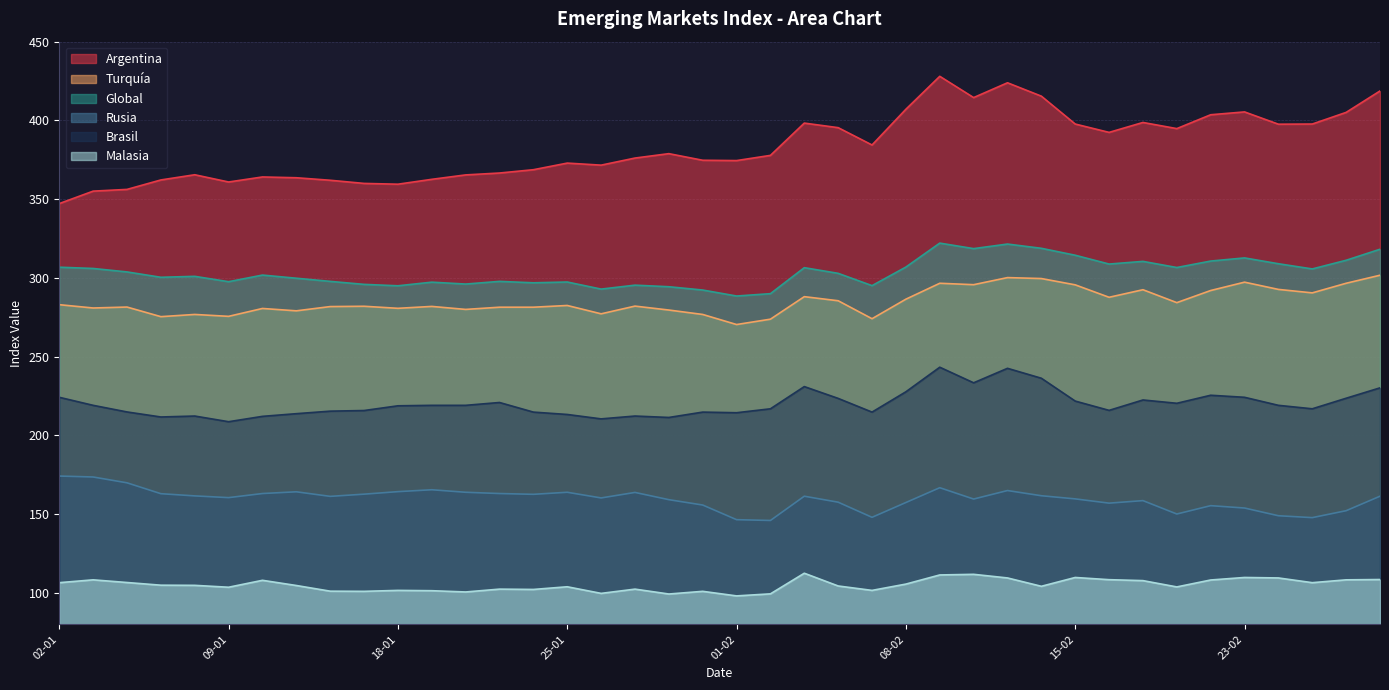

Reading left to right, transcribe all the data shown in this chart.

Argentina: 02-01=347.2	03-01=355.1	04-01=356.2	05-01=362.2	08-01=365.5	09-01=360.9	10-01=364.1	12-01=363.6	16-01=362.0	17-01=360.0	18-01=359.5	19-01=362.6	22-01=365.4	23-01=366.6	24-01=368.7	25-01=372.9	26-01=371.6	29-01=376.1	30-01=378.9	31-01=374.7	01-02=374.5	02-02=377.8	05-02=398.3	06-02=395.4	07-02=384.4	08-02=407.1	09-02=428.0	12-02=414.5	13-02=423.9	14-02=415.4	15-02=397.7	16-02=392.4	20-02=398.7	21-02=394.8	22-02=403.6	23-02=405.4	26-02=397.6	27-02=397.7	28-02=405.1	01-03=418.7
Turquía: 02-01=283.0	03-01=280.9	04-01=281.5	05-01=275.4	08-01=276.8	09-01=275.6	10-01=280.6	12-01=279.1	16-01=281.8	17-01=282.0	18-01=280.7	19-01=281.9	22-01=280.0	23-01=281.4	24-01=281.4	25-01=282.5	26-01=277.2	29-01=282.1	30-01=279.6	31-01=276.8	01-02=270.4	02-02=273.8	05-02=288.1	06-02=285.5	07-02=274.1	08-02=286.5	09-02=296.6	12-02=295.7	13-02=300.2	14-02=299.6	15-02=295.6	16-02=287.7	20-02=292.5	21-02=284.3	22-02=292.0	23-02=297.3	26-02=292.7	27-02=290.5	28-02=296.6	01-03=301.7
Global: 02-01=306.8	03-01=306.0	04-01=303.8	05-01=300.4	08-01=301.0	09-01=297.6	10-01=301.8	12-01=299.8	16-01=297.8	17-01=295.9	18-01=295.0	19-01=297.3	22-01=296.1	23-01=297.8	24-01=296.9	25-01=297.4	26-01=292.9	29-01=295.4	30-01=294.4	31-01=292.3	01-02=288.5	02-02=290.0	05-02=306.5	06-02=302.9	07-02=295.1	08-02=306.9	09-02=322.1	12-02=318.6	13-02=321.5	14-02=318.8	15-02=314.4	16-02=308.8	20-02=310.5	21-02=306.6	22-02=310.7	23-02=312.7	26-02=309.0	27-02=305.7	28-02=311.2	01-03=318.2
Rusia: 02-01=174.2	03-01=173.6	04-01=169.9	05-01=163.0	08-01=161.6	09-01=160.5	10-01=163.1	12-01=164.2	16-01=161.3	17-01=162.7	18-01=164.3	19-01=165.5	22-01=163.9	23-01=163.1	24-01=162.6	25-01=163.9	26-01=160.3	29-01=163.8	30-01=159.2	31-01=155.8	01-02=146.5	02-02=146.0	05-02=161.4	06-02=157.6	07-02=148.0	08-02=157.4	09-02=166.8	12-02=159.6	13-02=165.0	14-02=161.7	15-02=159.7	16-02=157.0	20-02=158.6	21-02=150.1	22-02=155.4	23-02=153.9	26-02=149.0	27-02=147.8	28-02=152.2	01-03=161.4
Brasil: 02-01=224.2	03-01=219.1	04-01=214.9	05-01=211.7	08-01=212.3	09-01=208.7	10-01=212.1	12-01=213.8	16-01=215.4	17-01=215.8	18-01=218.8	19-01=219.1	22-01=219.1	23-01=220.9	24-01=214.8	25-01=213.3	26-01=210.5	29-01=212.3	30-01=211.4	31-01=214.8	01-02=214.4	02-02=216.9	05-02=231.0	06-02=223.5	07-02=214.8	08-02=227.7	09-02=243.3	12-02=233.4	13-02=242.6	14-02=236.3	15-02=221.8	16-02=215.9	20-02=222.5	21-02=220.4	22-02=225.5	23-02=224.2	26-02=219.1	27-02=216.9	28-02=223.6	01-03=230.2
Malasia: 02-01=106.5	03-01=108.3	04-01=106.6	05-01=104.9	08-01=104.8	09-01=103.6	10-01=108.0	12-01=104.7	16-01=101.1	17-01=101.0	18-01=101.6	19-01=101.4	22-01=100.6	23-01=102.4	24-01=102.2	25-01=103.9	26-01=99.7	29-01=102.4	30-01=99.3	31-01=101.0	01-02=98.1	02-02=99.4	05-02=112.5	06-02=104.4	07-02=101.6	08-02=105.6	09-02=111.4	12-02=111.8	13-02=109.5	14-02=104.2	15-02=109.8	16-02=108.4	20-02=107.8	21-02=103.8	22-02=108.2	23-02=109.8	26-02=109.5	27-02=106.5	28-02=108.3	01-03=108.5